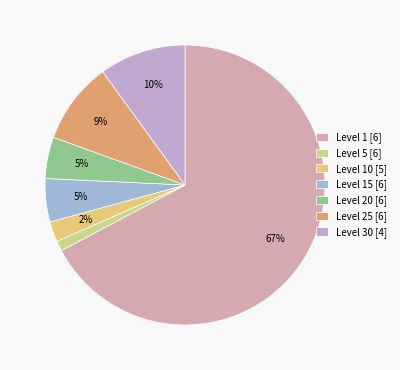

How many segments does this pie chart have?

7